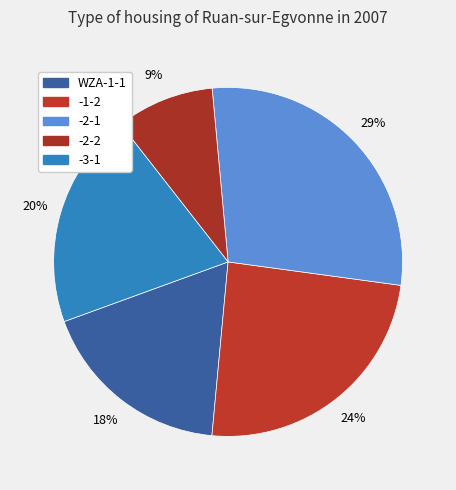

Count the number of slices in the pie.

5